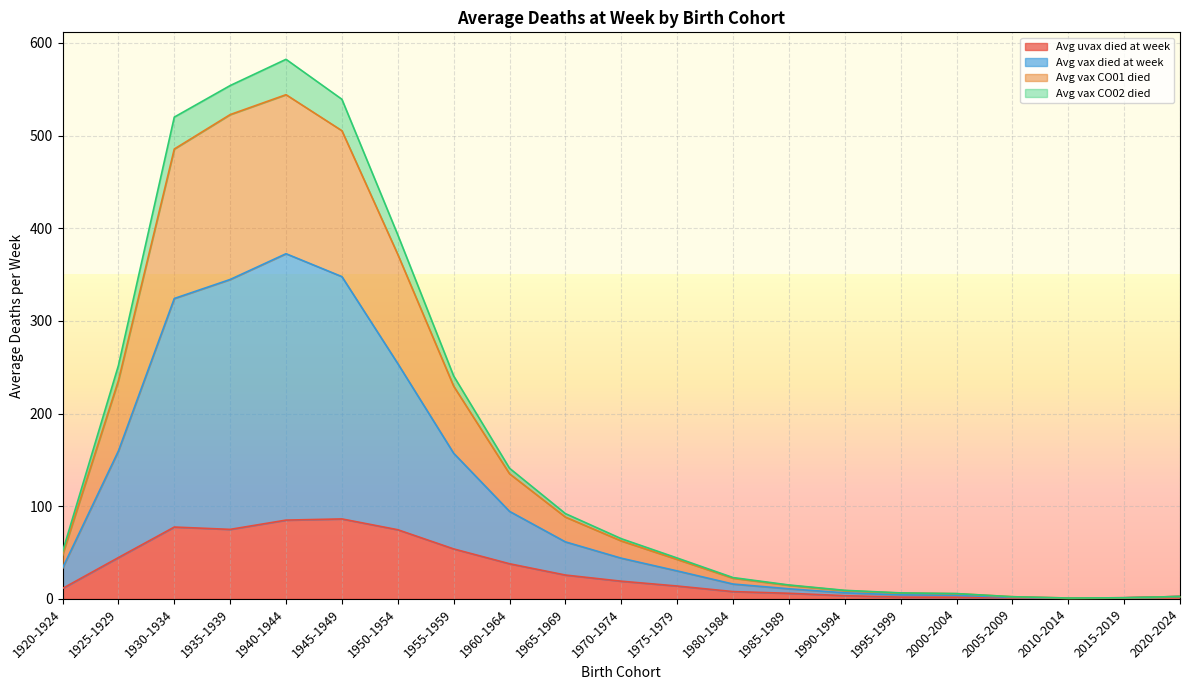

What is the highest value of the Avg uvax died at week series?

86.3